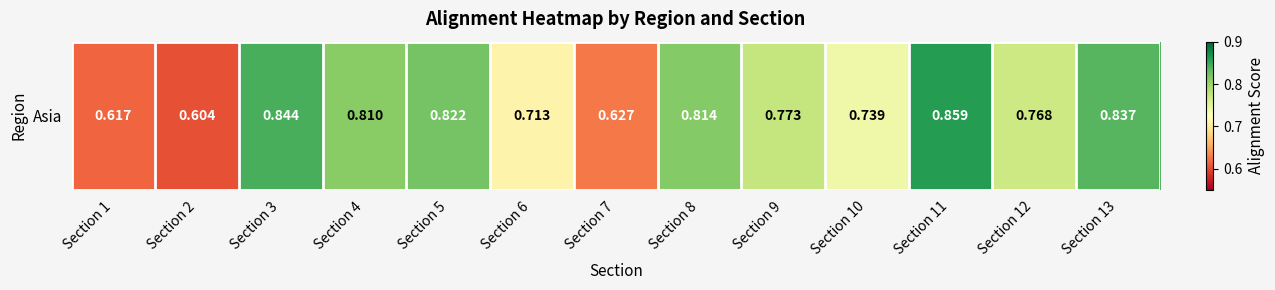

What is the difference between the second highest and minimum values?

0.2